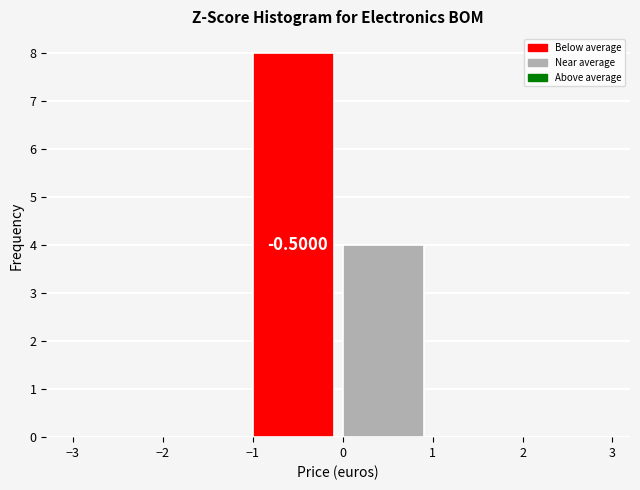

Which range on the x-axis has the tallest bar?

-1 to 0